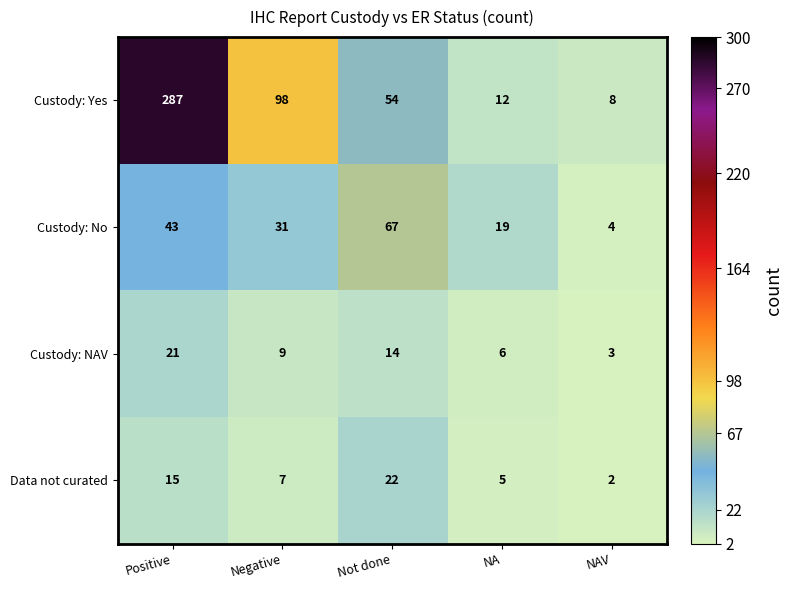

At which category is the sum across all series the highest?

Positive